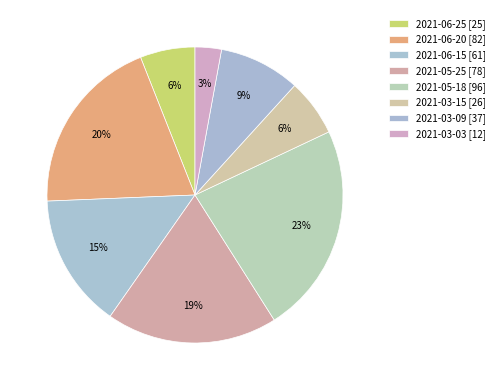

How many segments does this pie chart have?

8